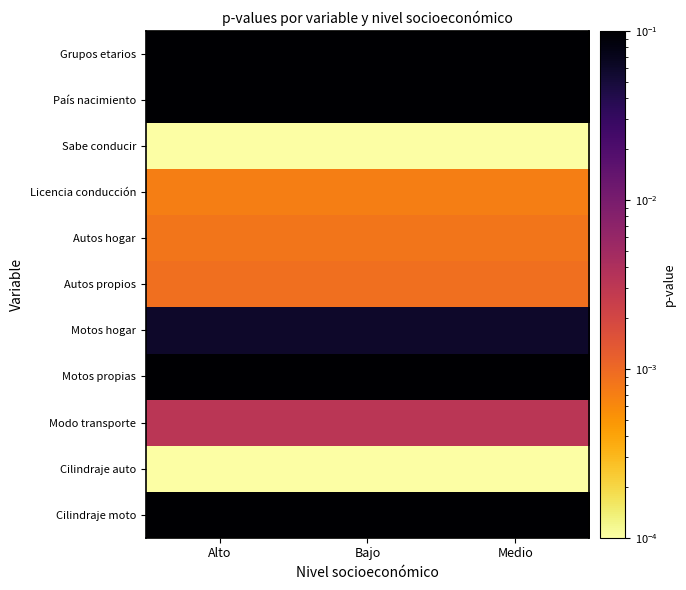

What is the total value across all series at Medio?

1.3